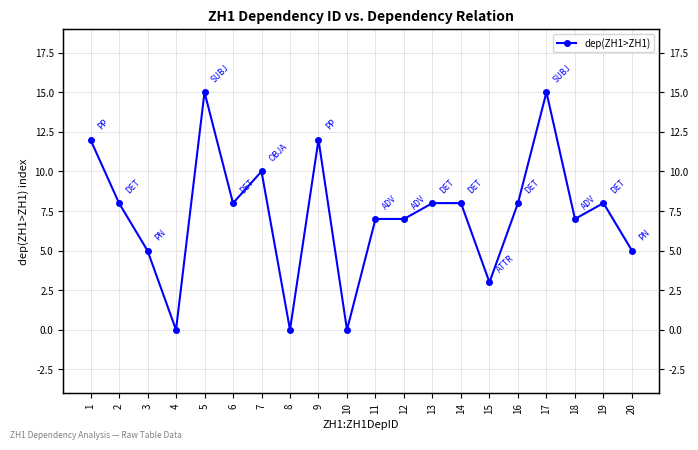

What is the maximum value shown in the chart?

15